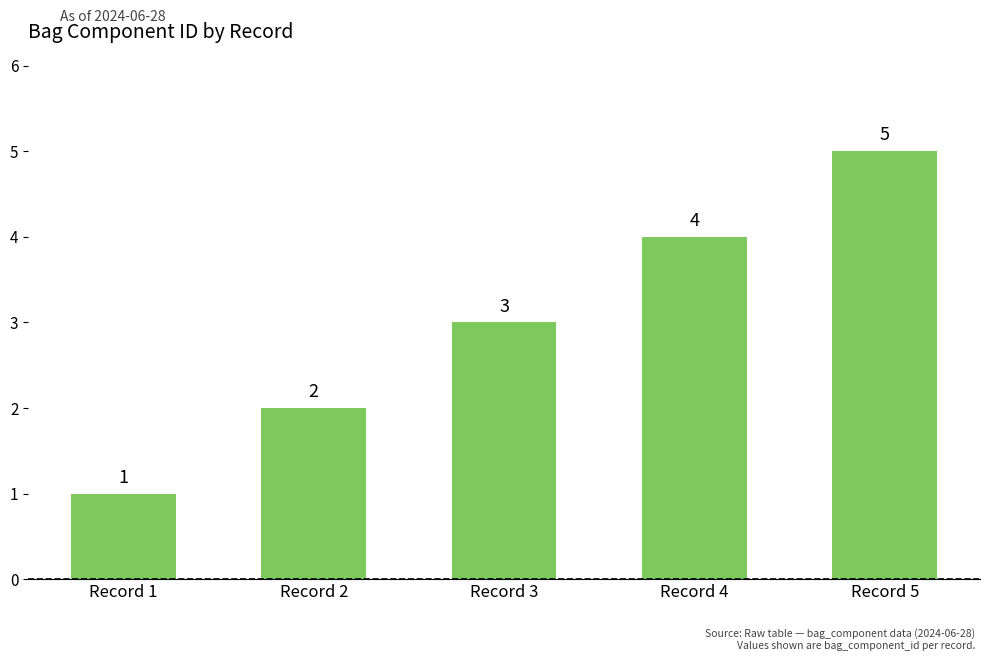

What is the difference between the maximum and minimum values?

4